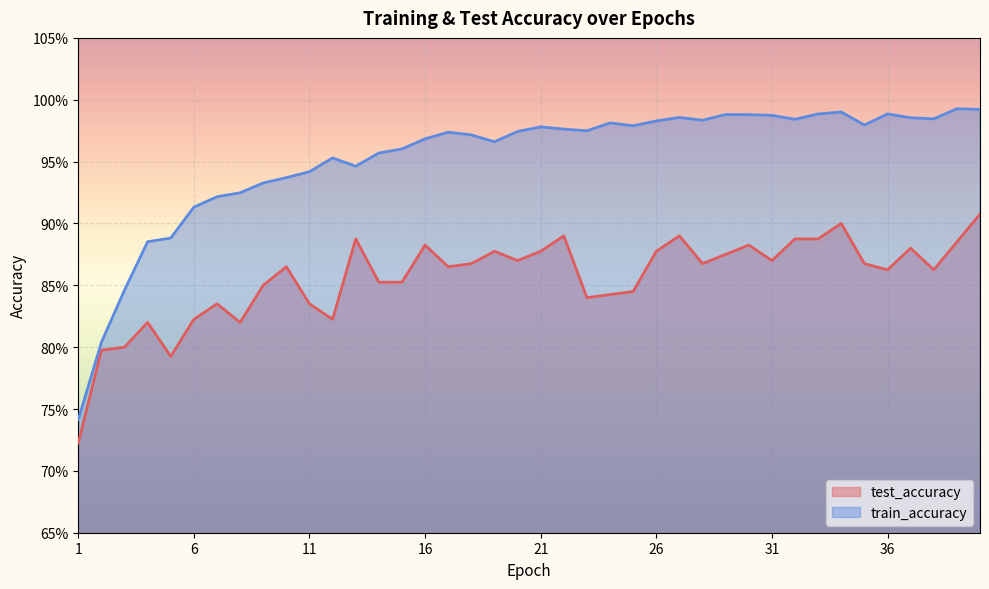

What is the difference between the highest and lowest values at 19?

0.1